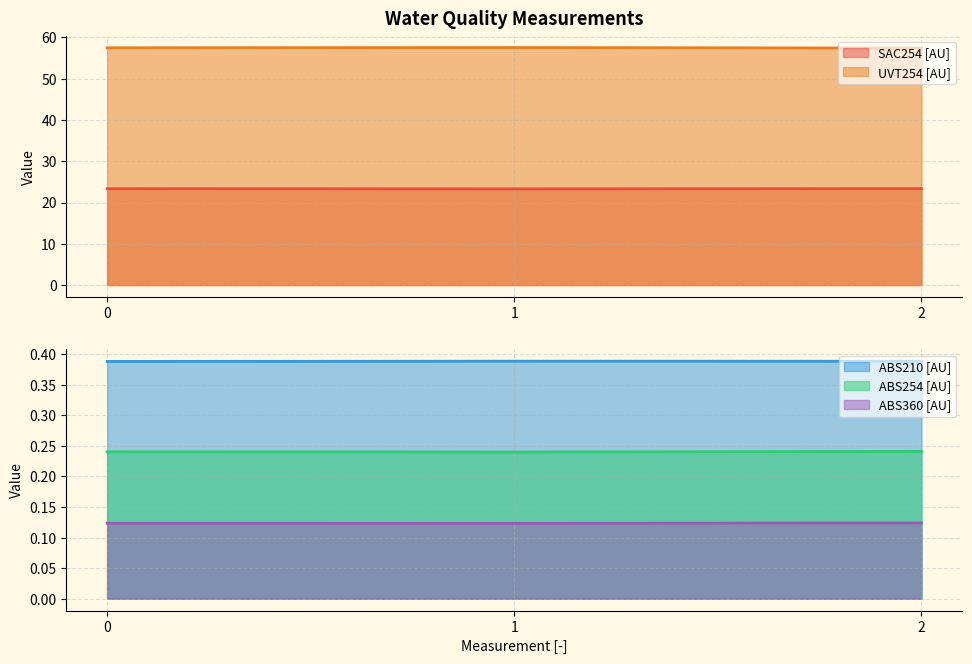

Does the chart display data point markers on the line(s)?

No